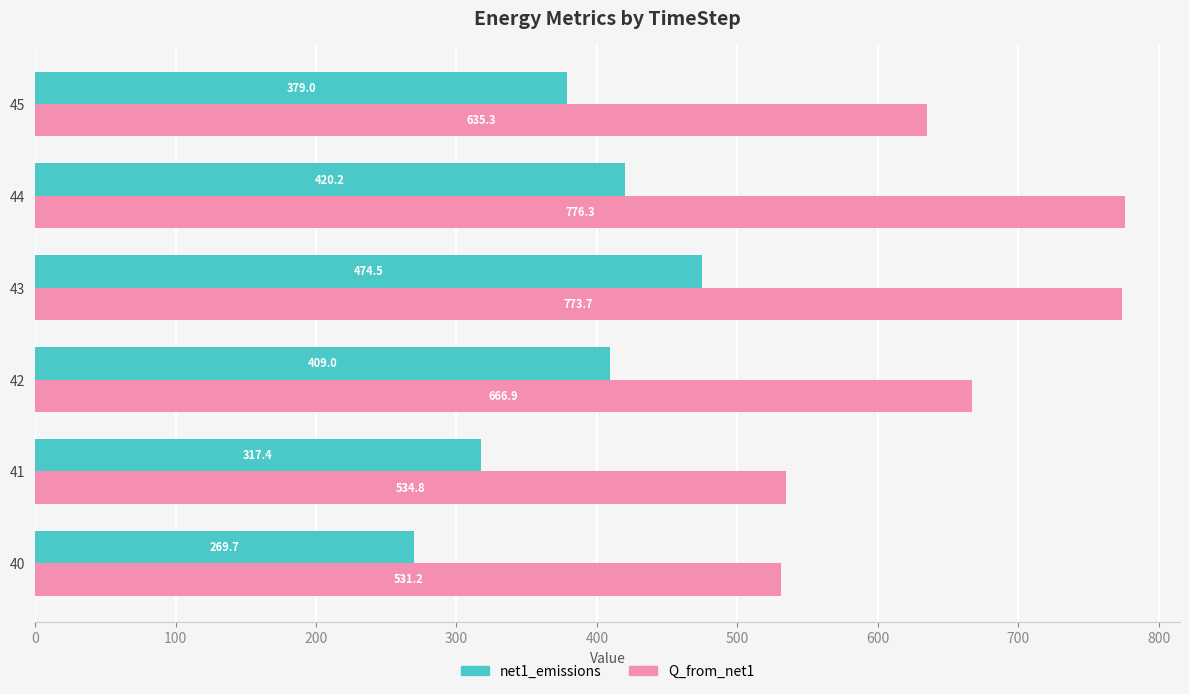

What is the smallest value displayed?

269.7